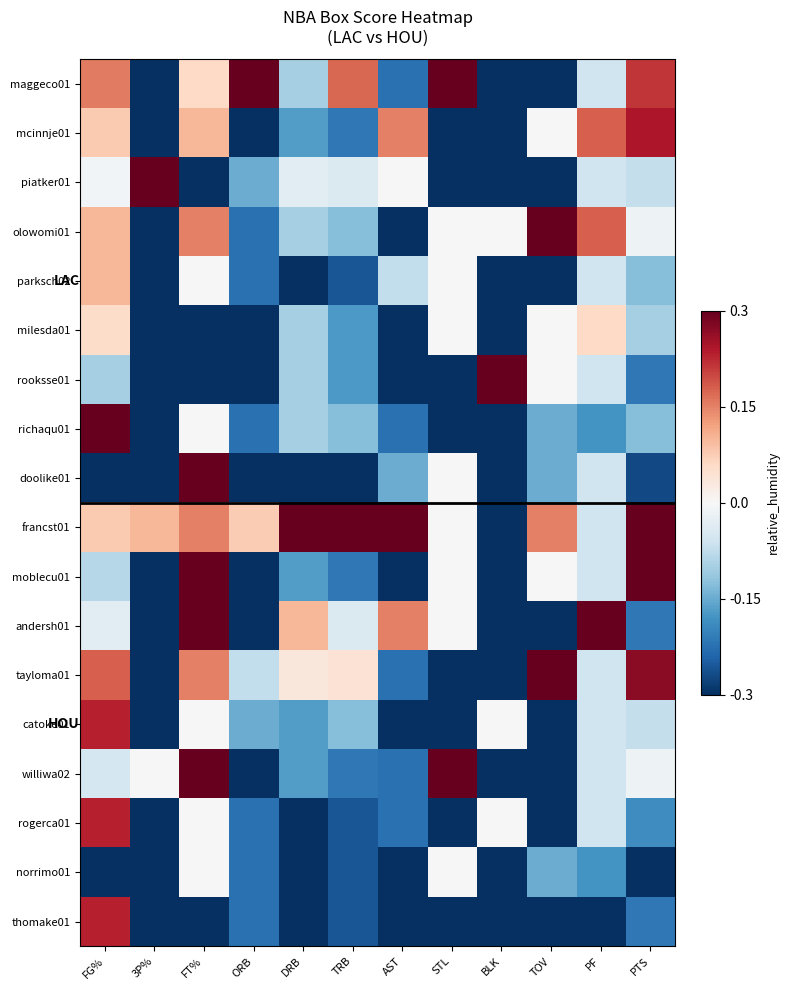

At how many categories does at least one series exceed 0?

12